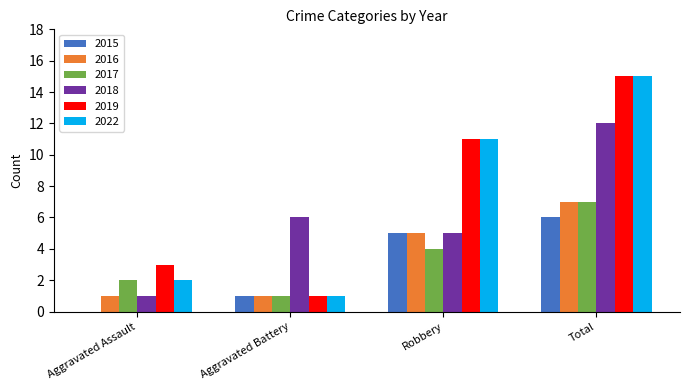

Which category has the highest value across all series?

Total